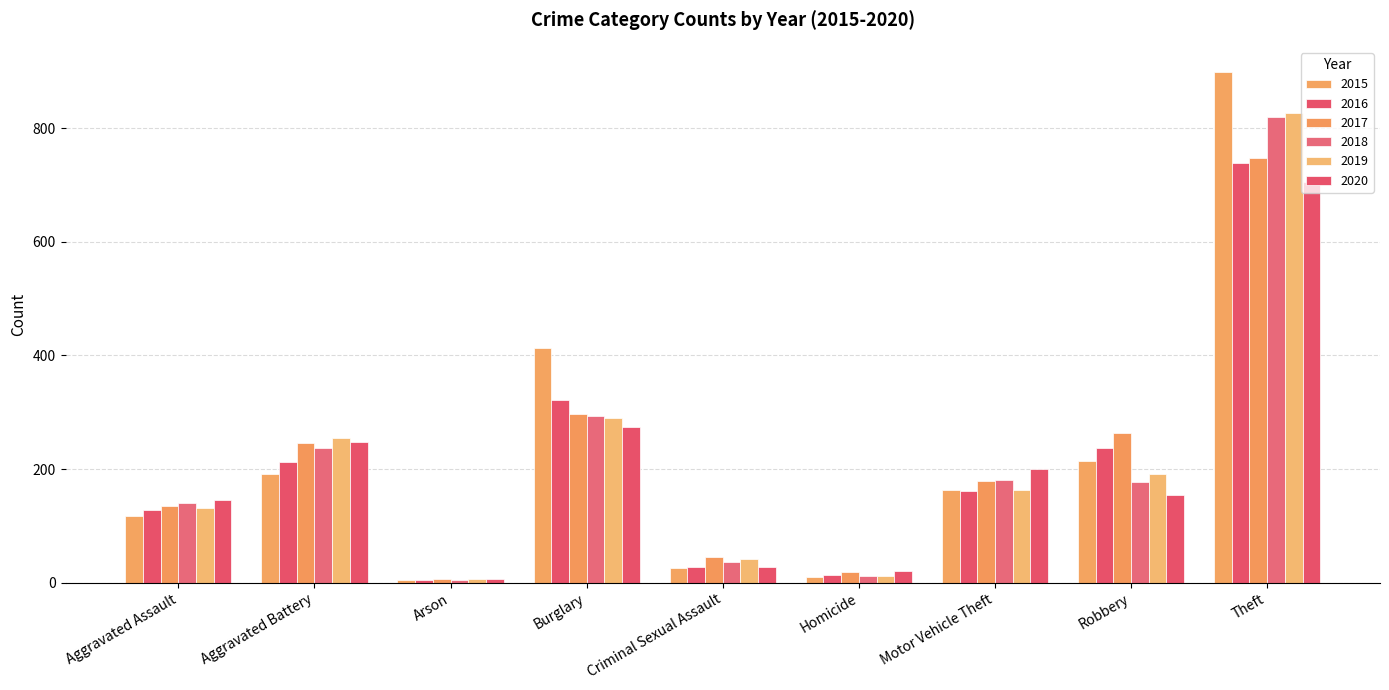

What is the label of the 7th bar from the right?

Arson